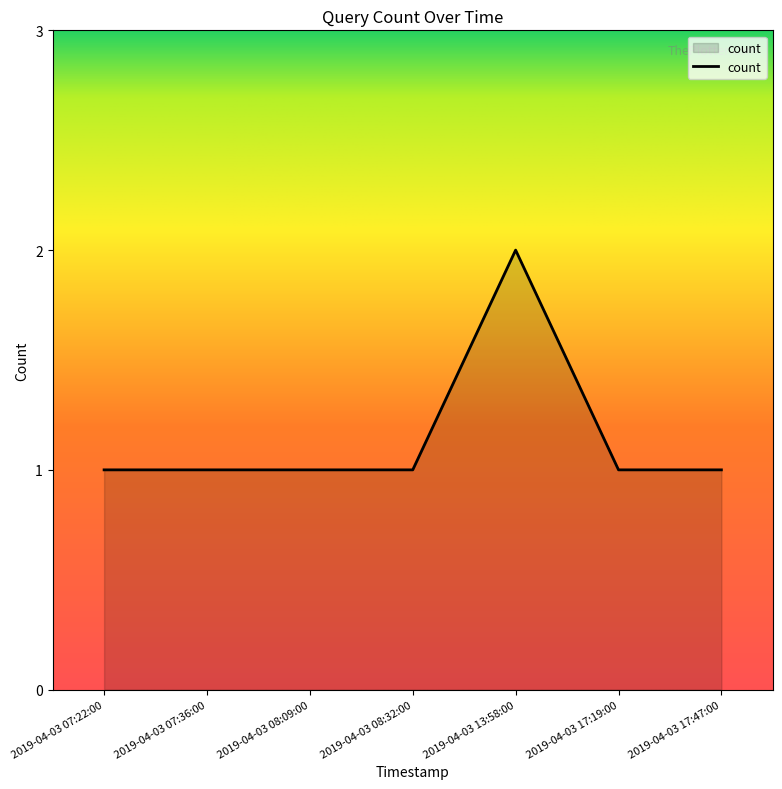

Count the number of data series in this chart.

1